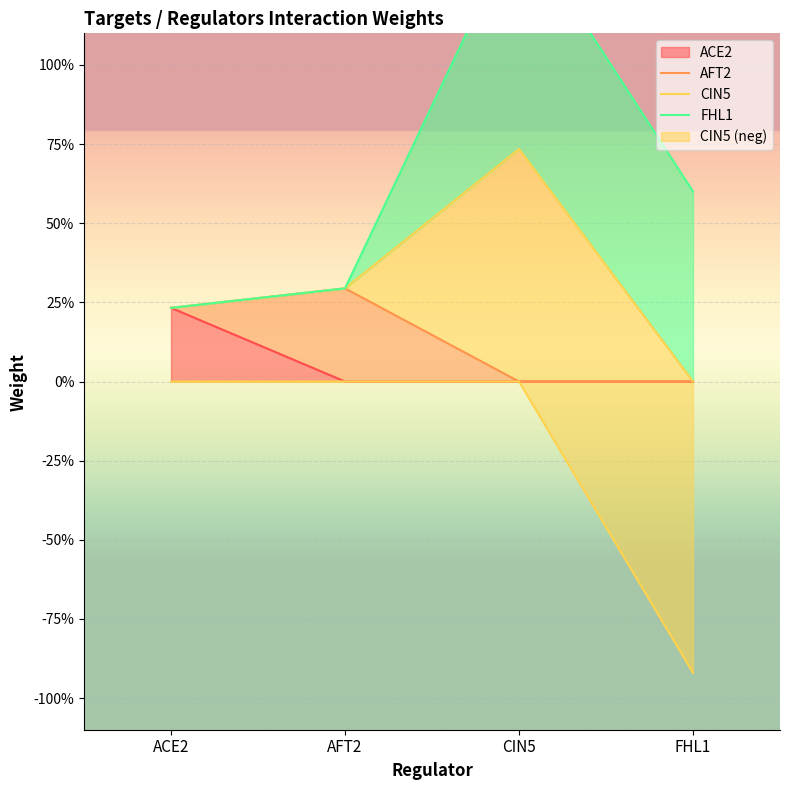

True or false: ACE2 and AFT2 cross at least once.

False